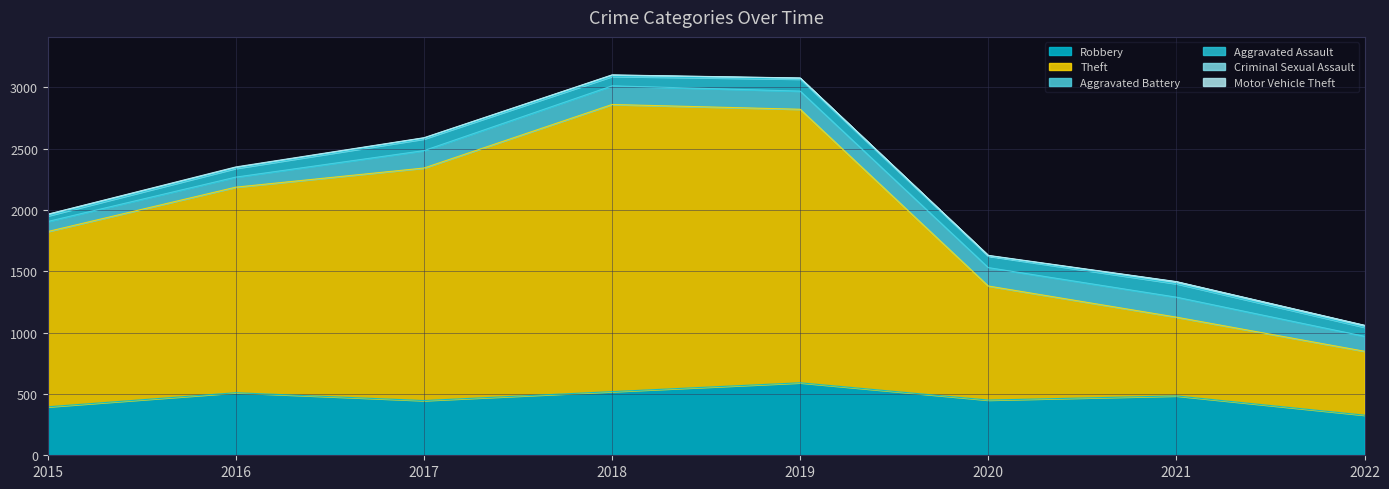

What is the spread (max minus min) of values at 2016?

1672